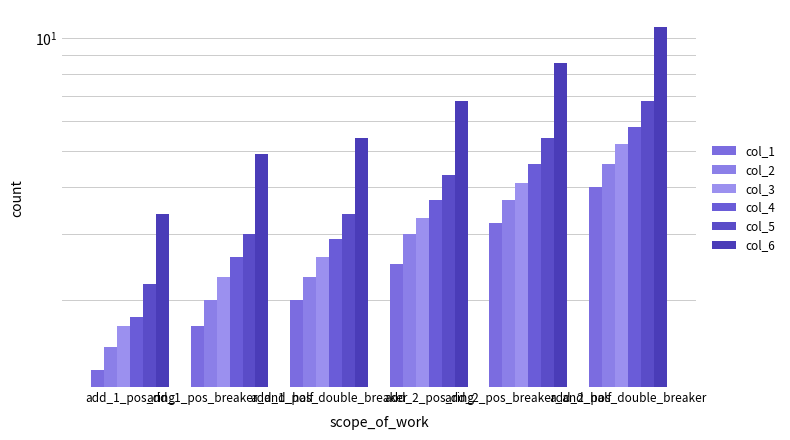

What is the approximate value of col_3 at add_2_pos_breaker_and_half?

4.1